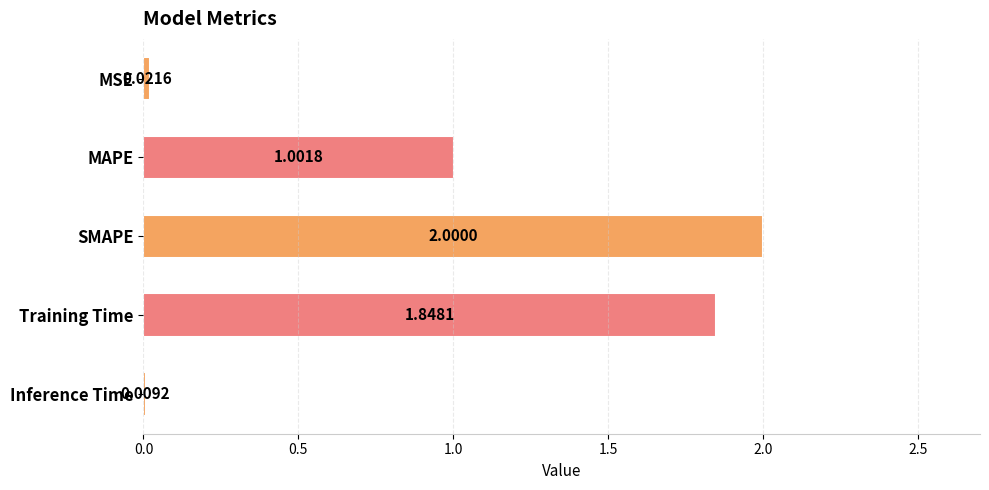

What is the sum of the values at SMAPE and Inference Time?

2.0